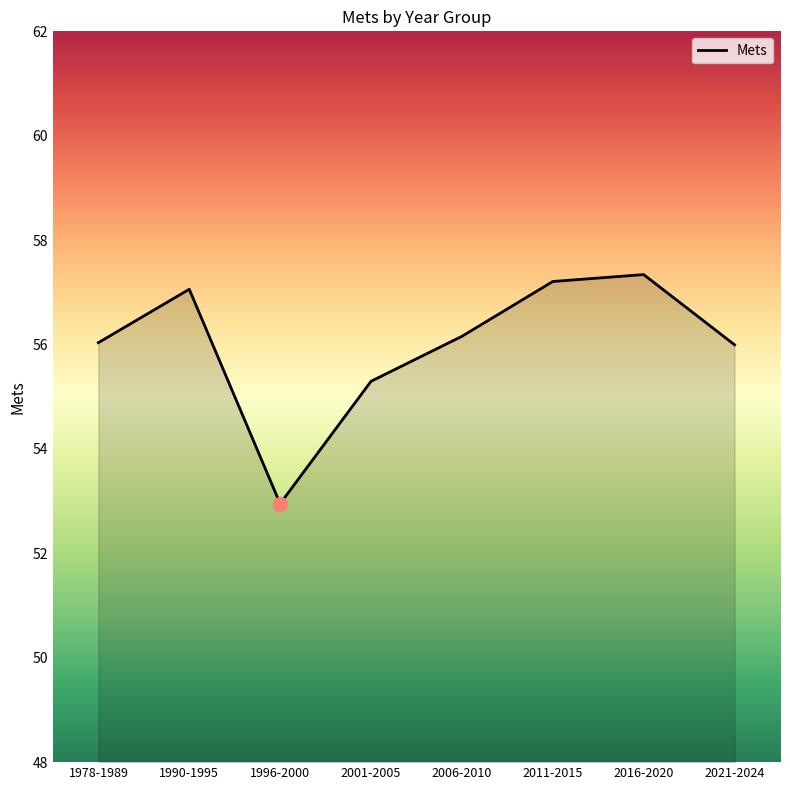

What is the change in value from 1990-1995 to 2021-2024?

-1.1